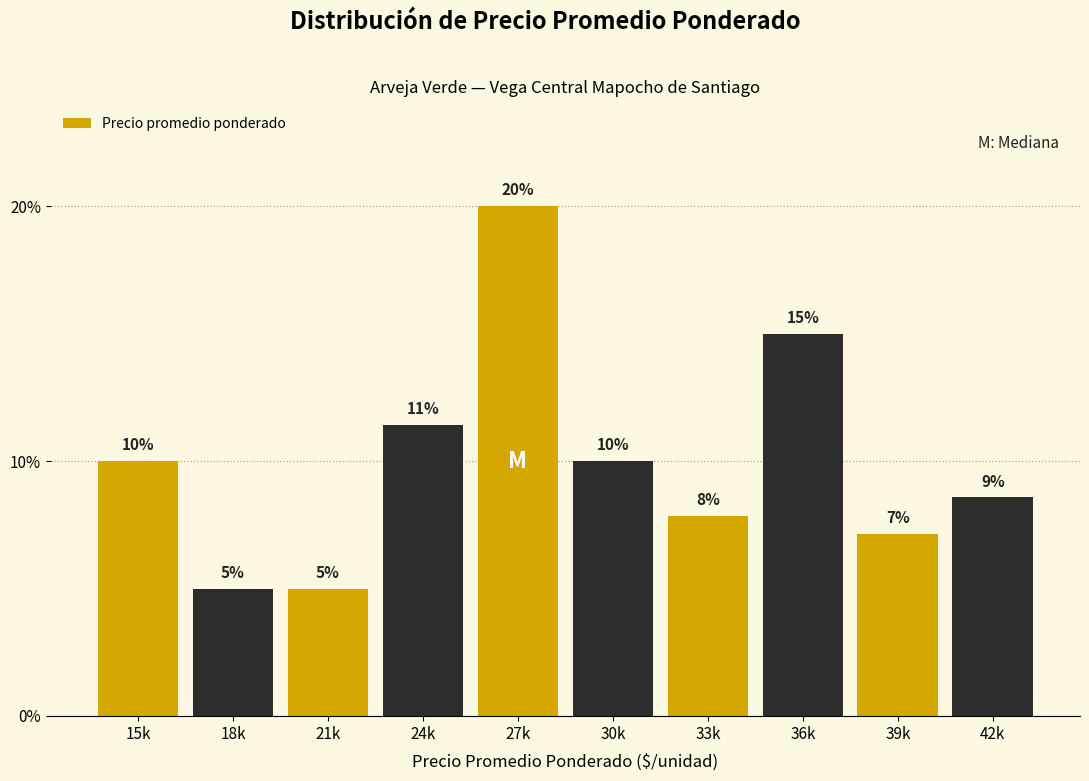

Which has a higher value, 18k or 27k?

27k